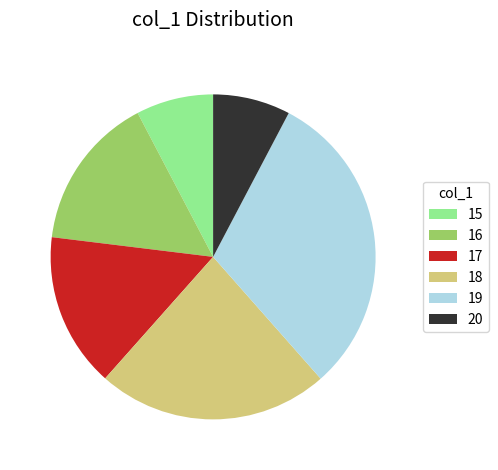

Count the number of slices in the pie.

6